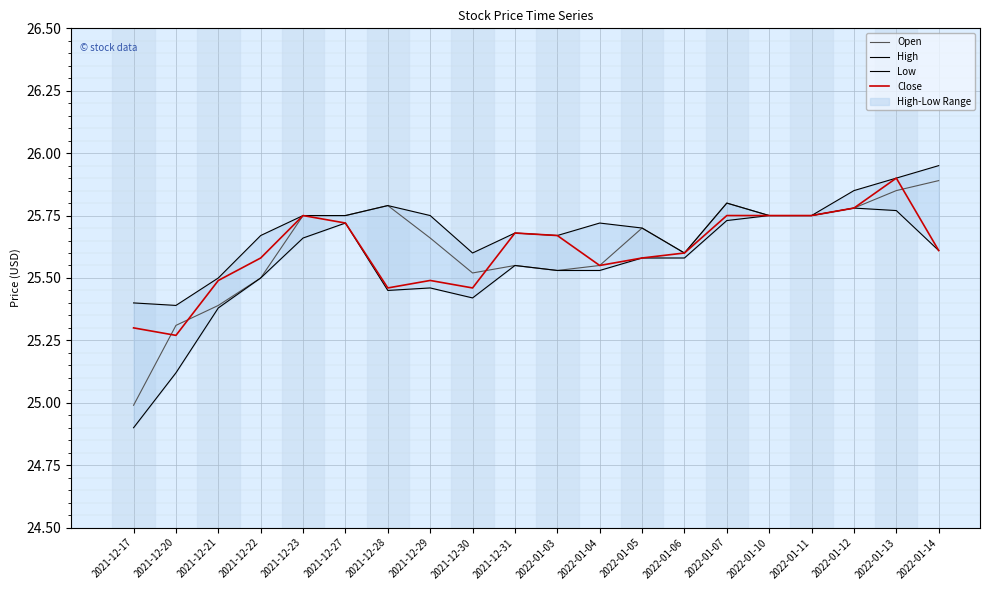

After their last crossing, which series has the higher values: Close or Open?

Open